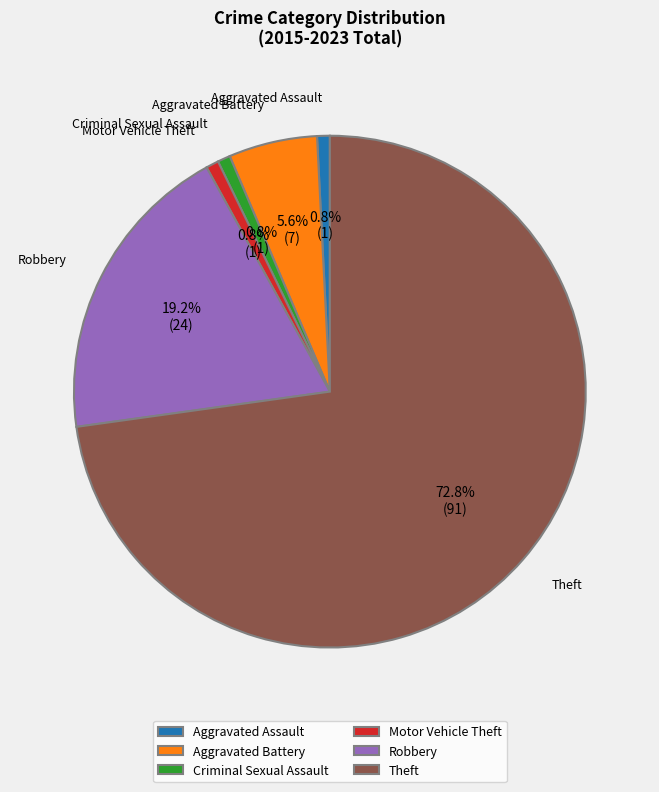

Which has a higher value, Criminal Sexual Assault or Robbery?

Robbery